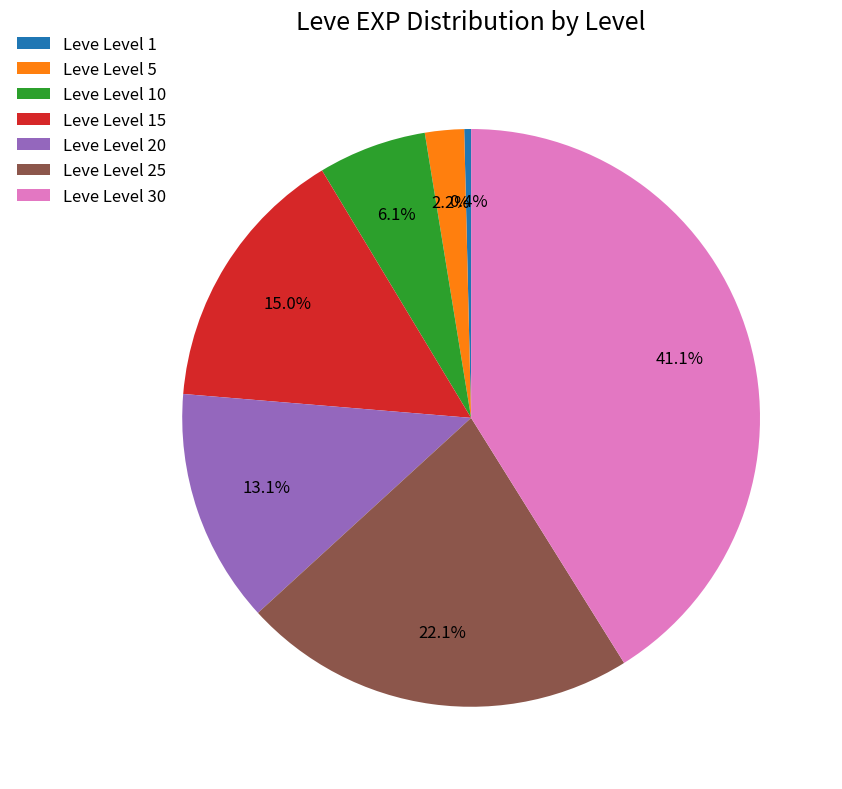

To the nearest percent, what is the difference between the Leve Level 15 and Leve Level 20 slice percentages?

2%